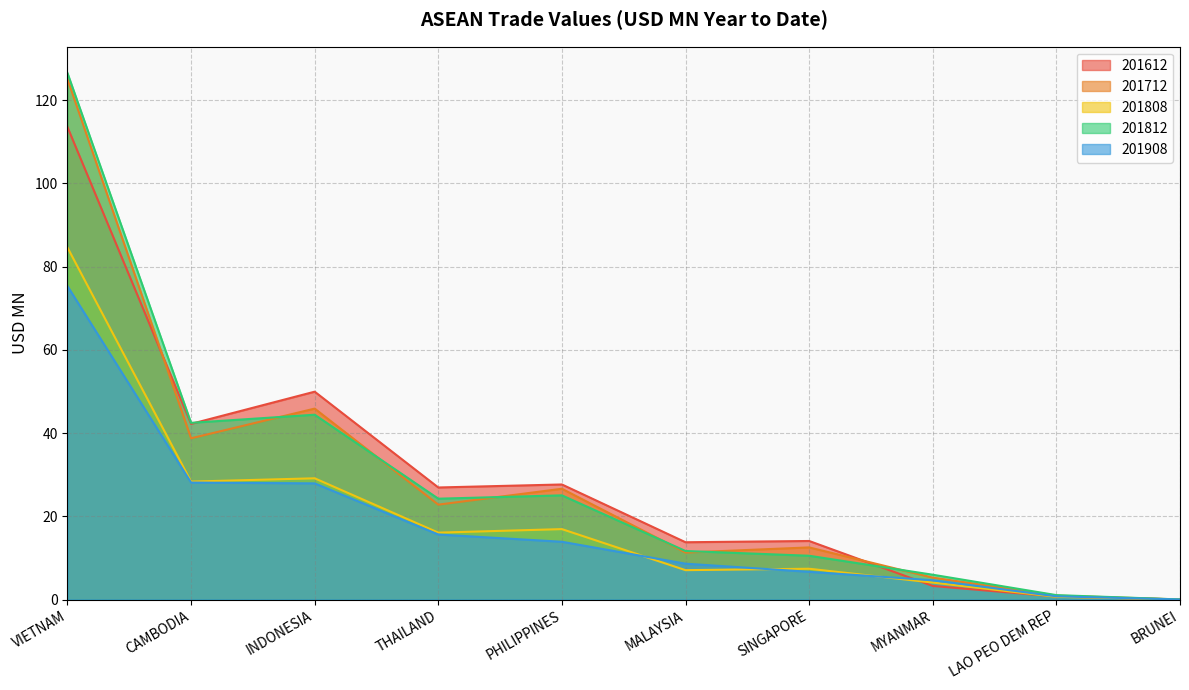

At which category is the sum across all series the highest?

VIETNAM